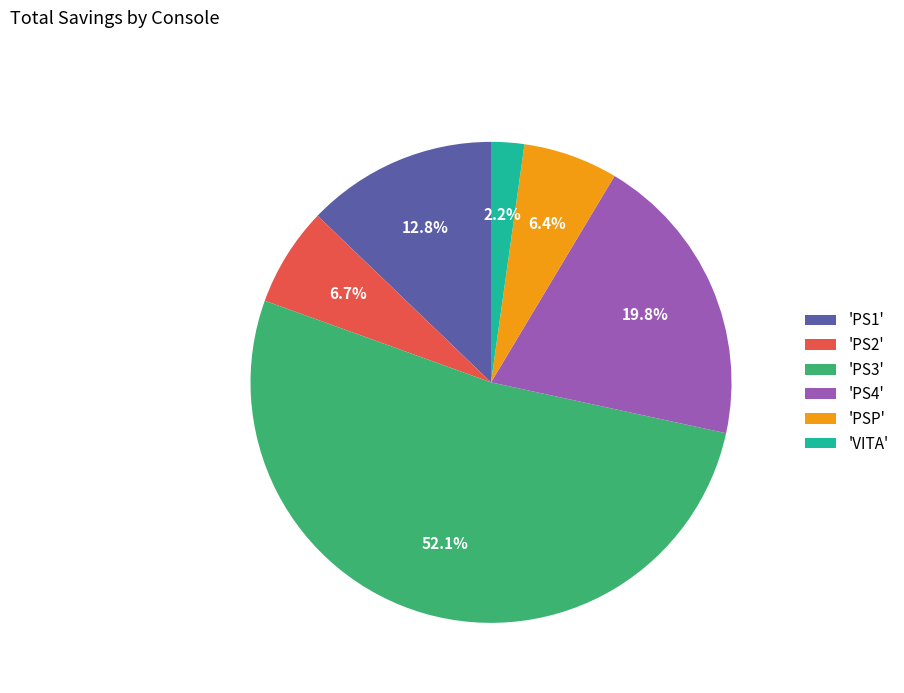

What is the largest slice in the pie chart?

'PS3'